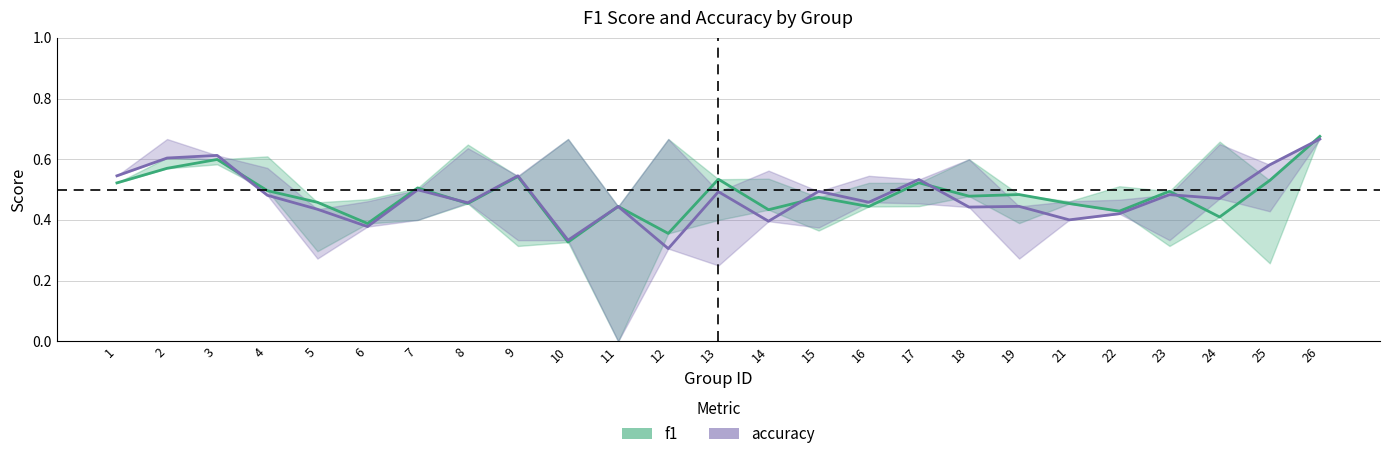

Is it true that f1 equals 0.8 at 22?

False